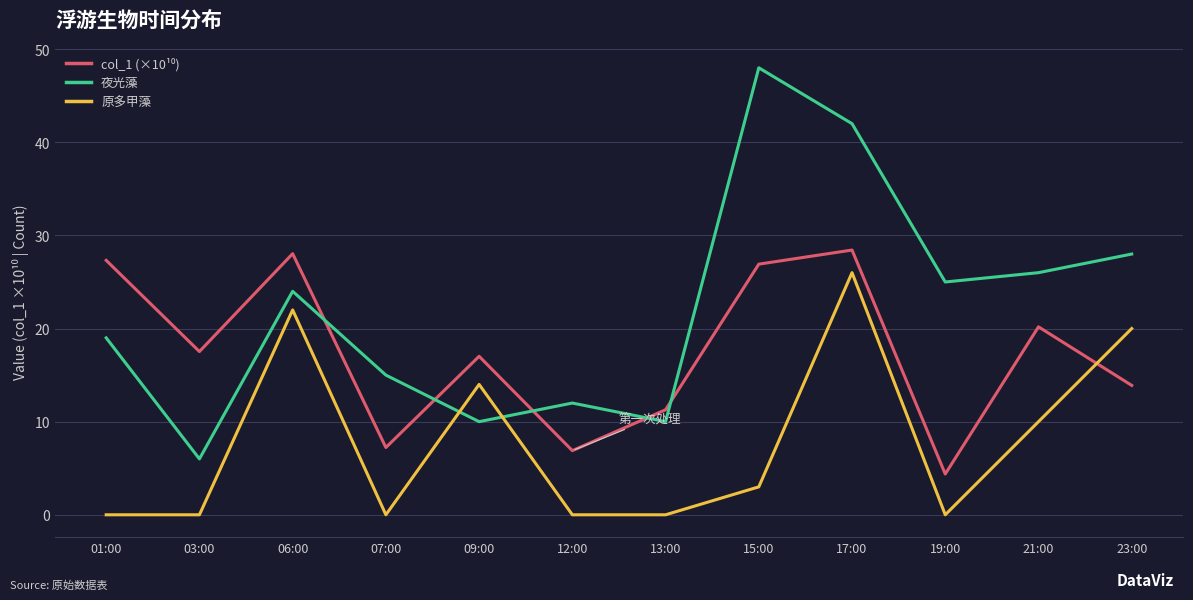

At which category does 夜光藻 reach its first local valley?

03:00